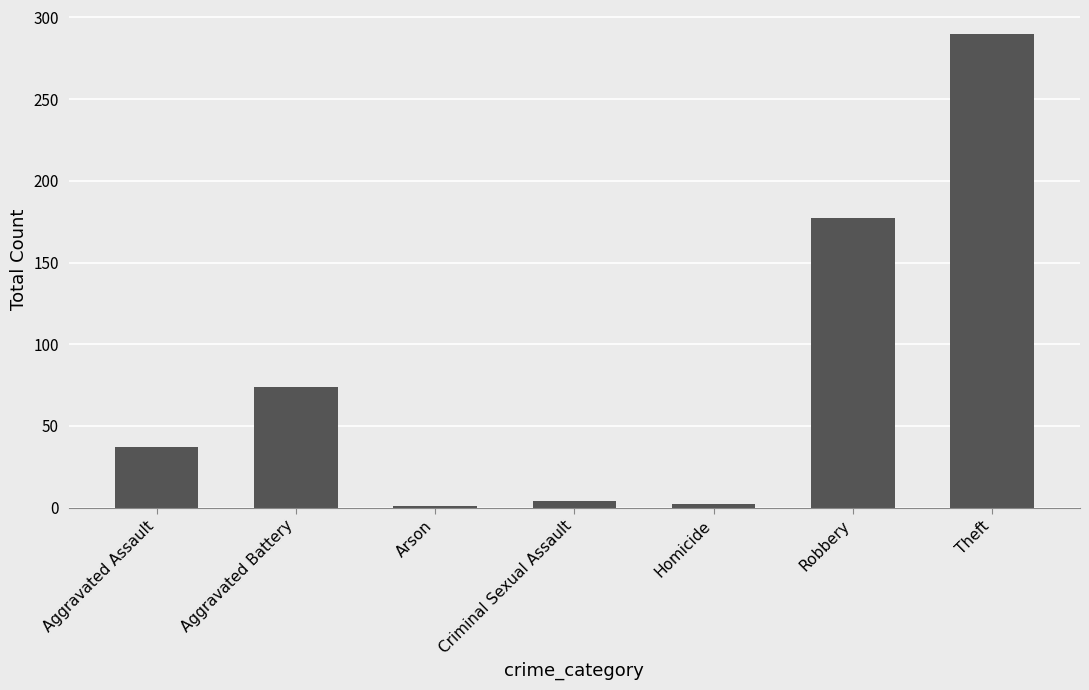

What is the sum of the values at Robbery and Homicide?

179